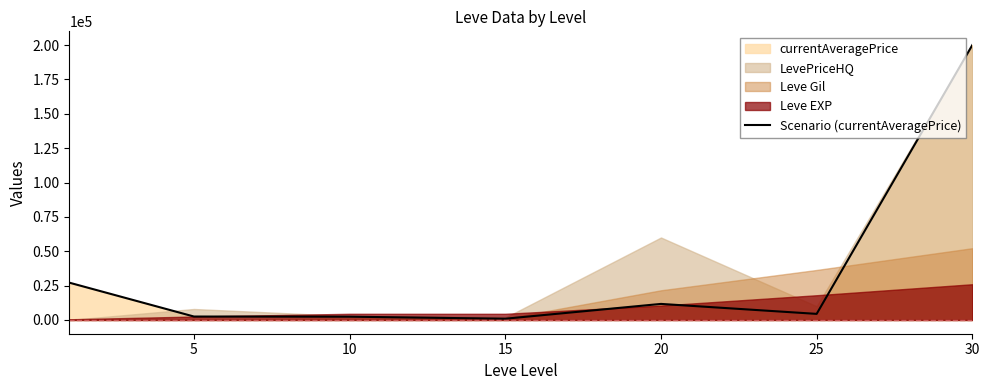

What is the minimum value shown in the chart?

924